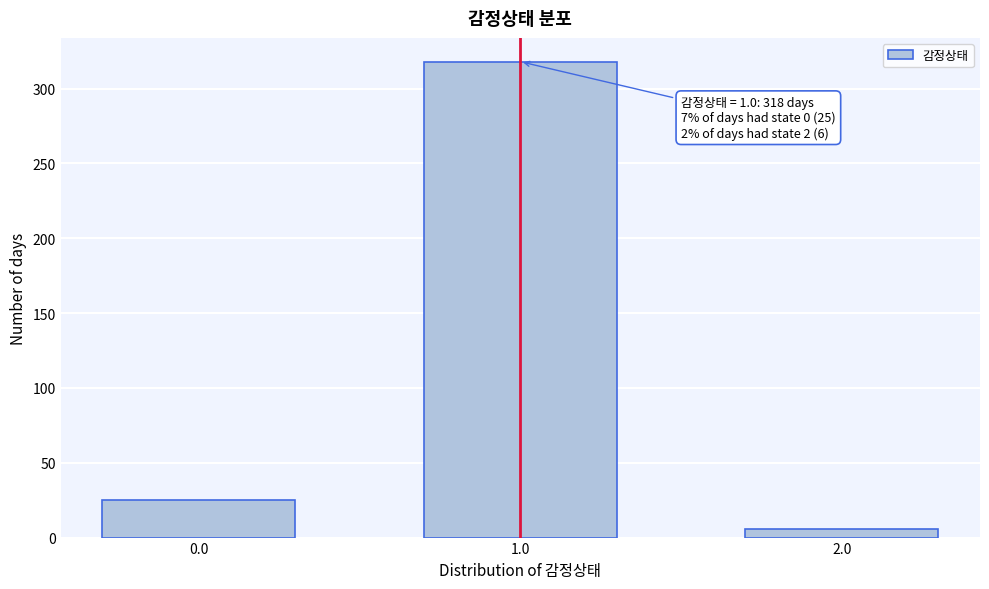

Reading left to right, list all the values displayed in this chart.

0.0=25	1.0=318	2.0=6